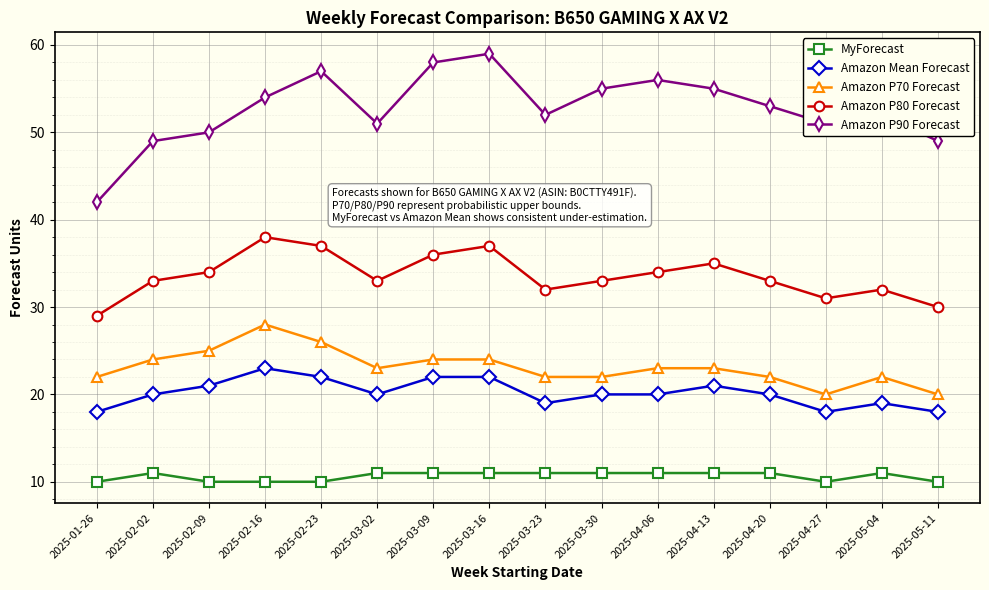

True or false: Amazon P80 Forecast has more than 0 points higher than both neighbors.

True